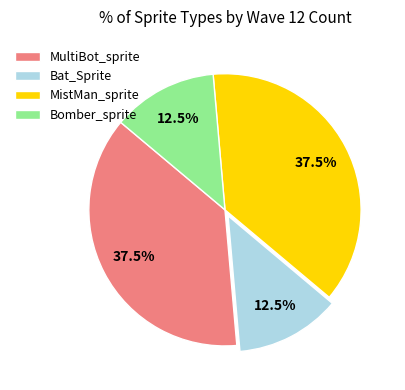

To the nearest percent, what is the average slice percentage?

25%